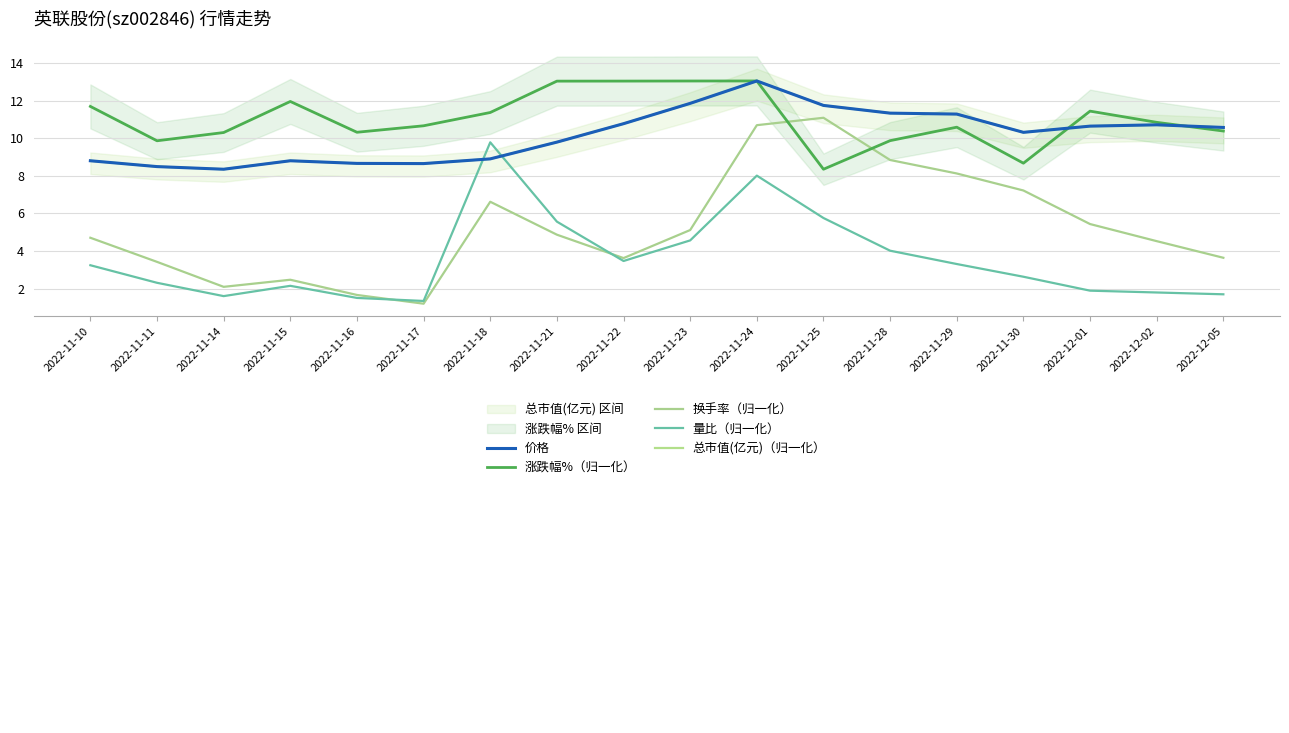

Rank the series at 2022-11-30 from lowest to highest value.

量比（归一化）, 换手率（归一化）, 涨跌幅%（归一化）, 价格, 总市值(亿元)（归一化）